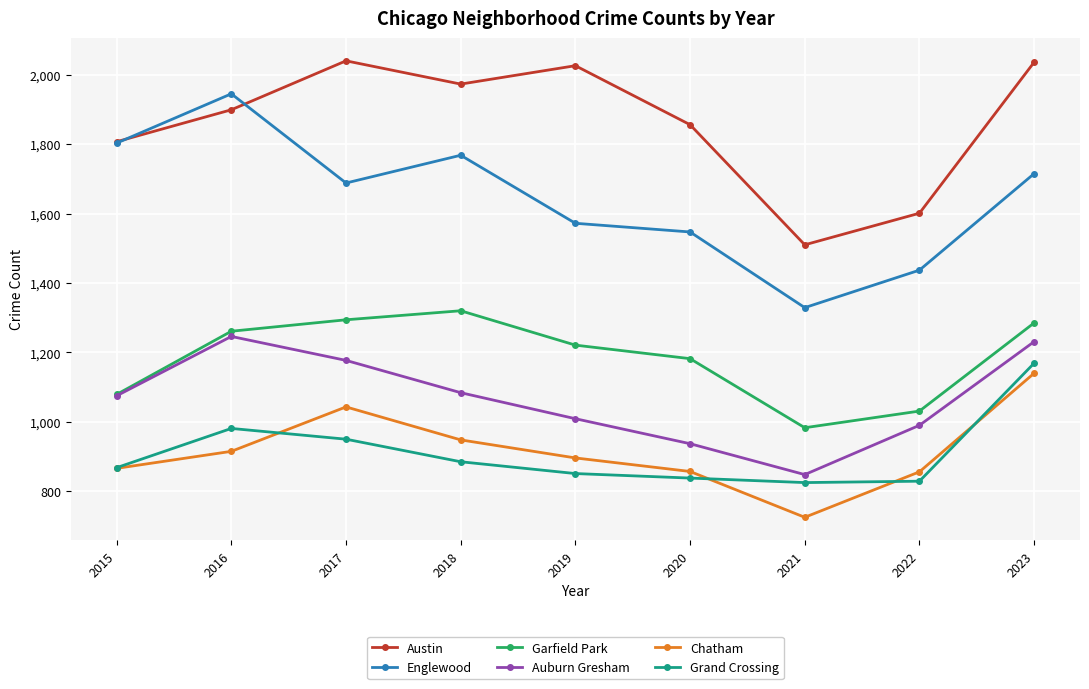

Count the number of categories in the chart.

9